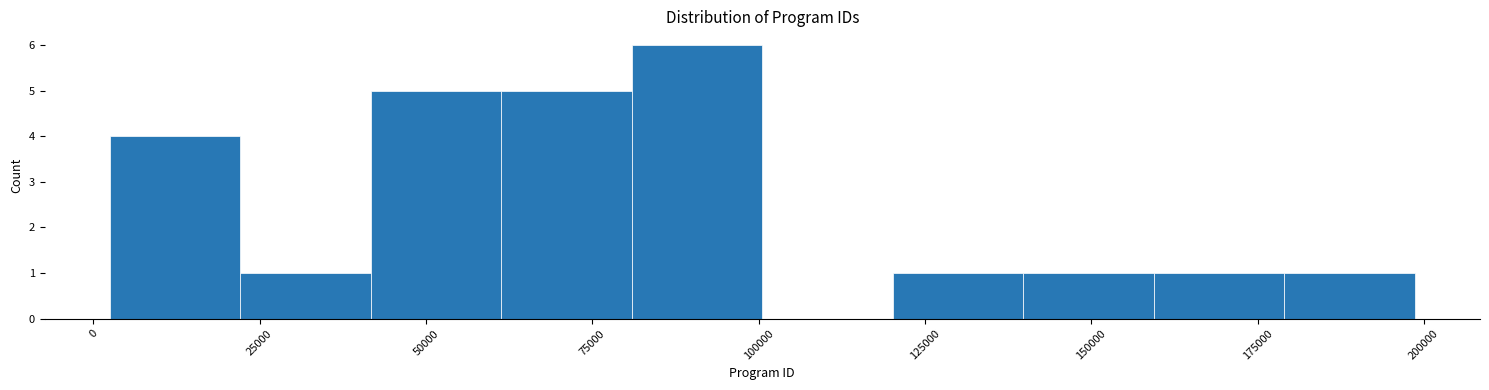

Read against the x-axis, roughly where is the centre of the tallest bar?

90000